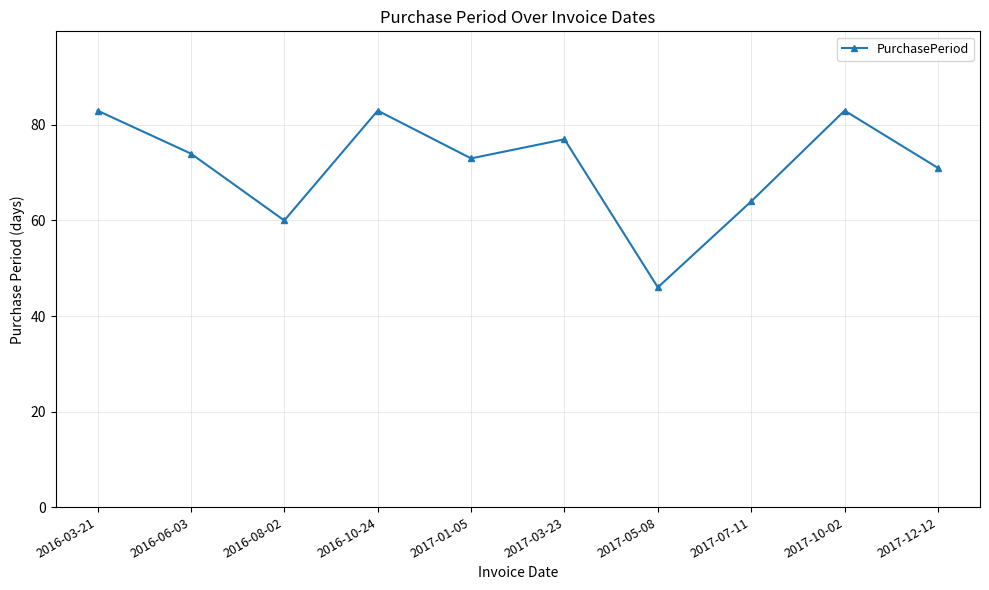

Reading right to left, extract all data points from this chart.

71	83	64	46	77	73	83	60	74	83